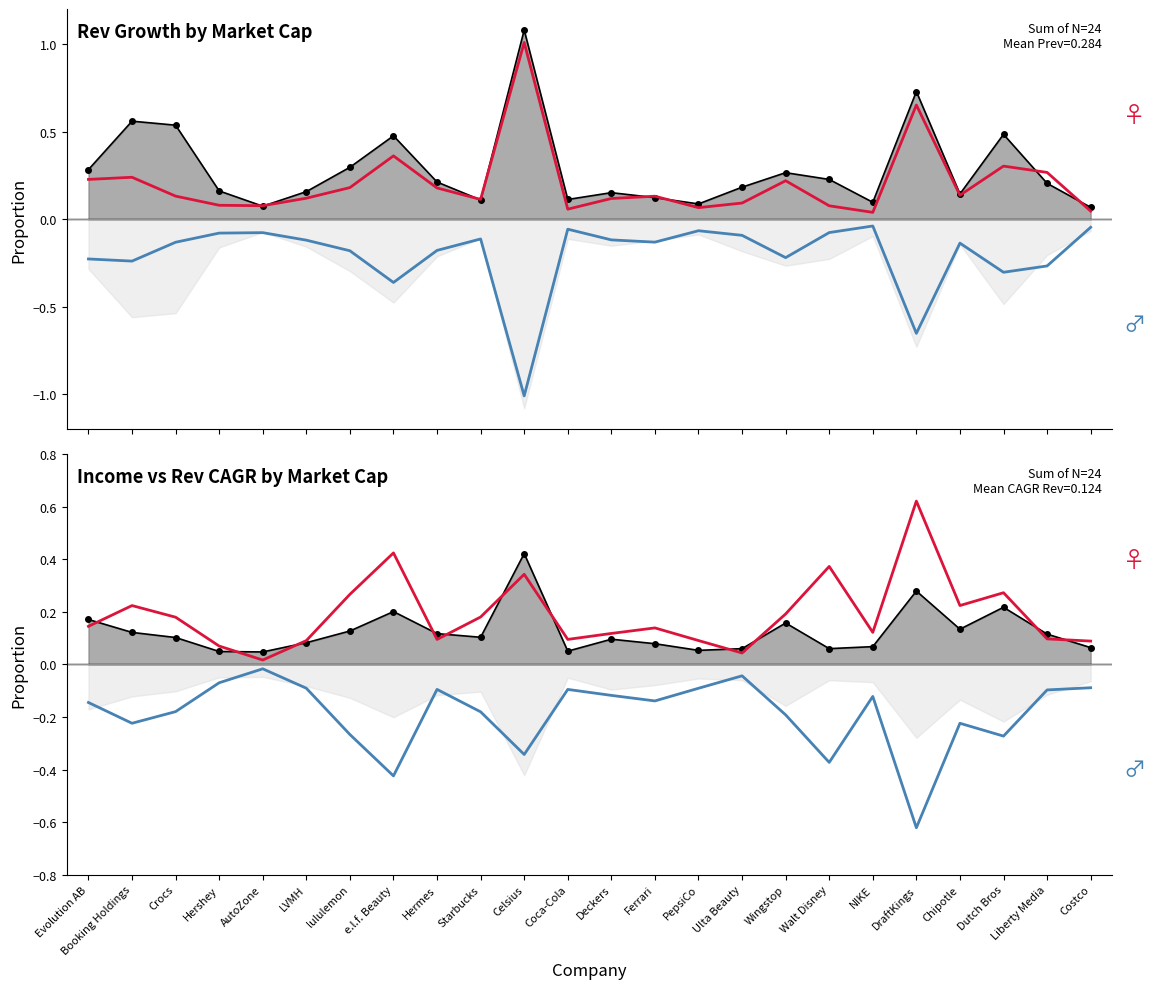

Rank the series by their maximum value, from lowest to highest.

Neg Fwd Rev Growth, Neg 5Y Fwd Income CAGR, 5Y Fwd Income CAGR, Fwd Rev Growth